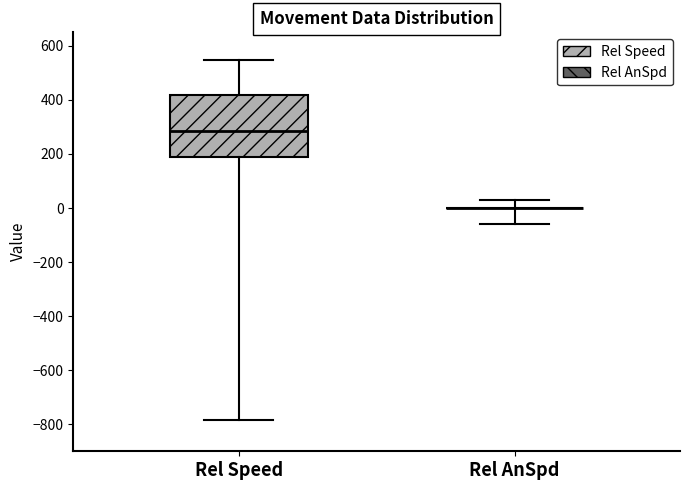

Reading left to right, read every box against the y-axis: the position of its median line, the range the box covers, and the ends of its whiskers. The values are not printed on the chart, so give them approximately, as read against the axis.

Rel Speed: median 280, box 180 to 420, whiskers -780 to 540
Rel AnSpd: box collapsed to a line at 0, whiskers -60 to 20